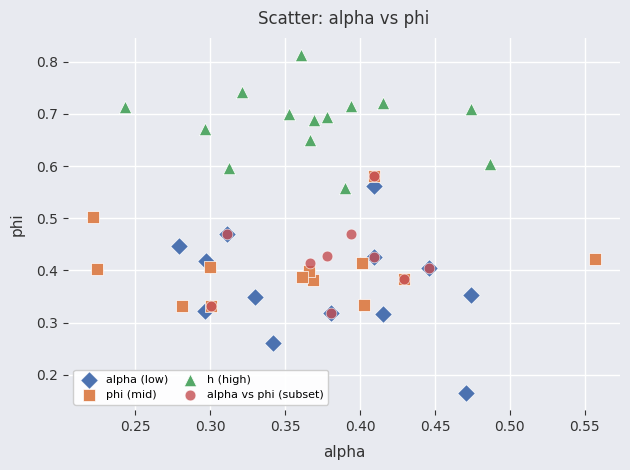

Which series has the widest spread of Y values?

alpha (low)